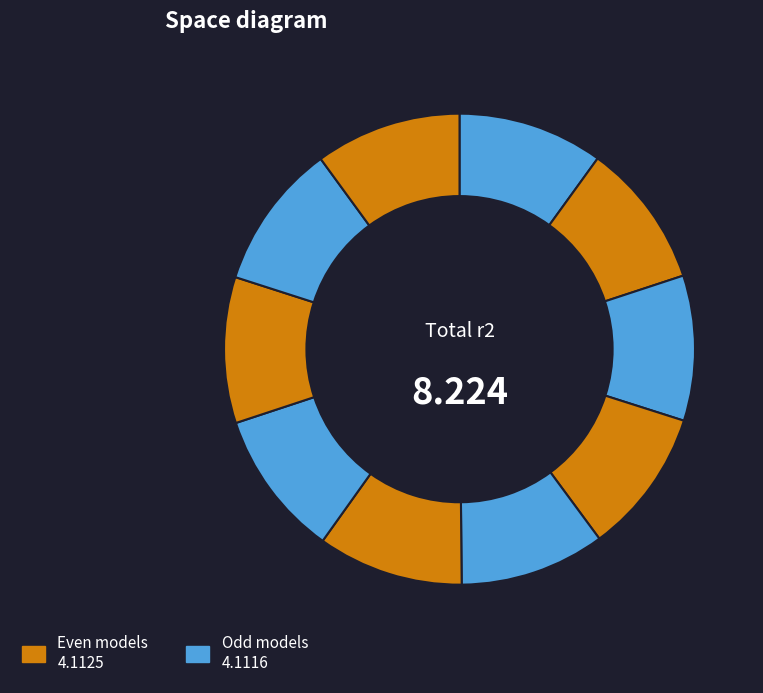

How many slices are in this pie chart?

10